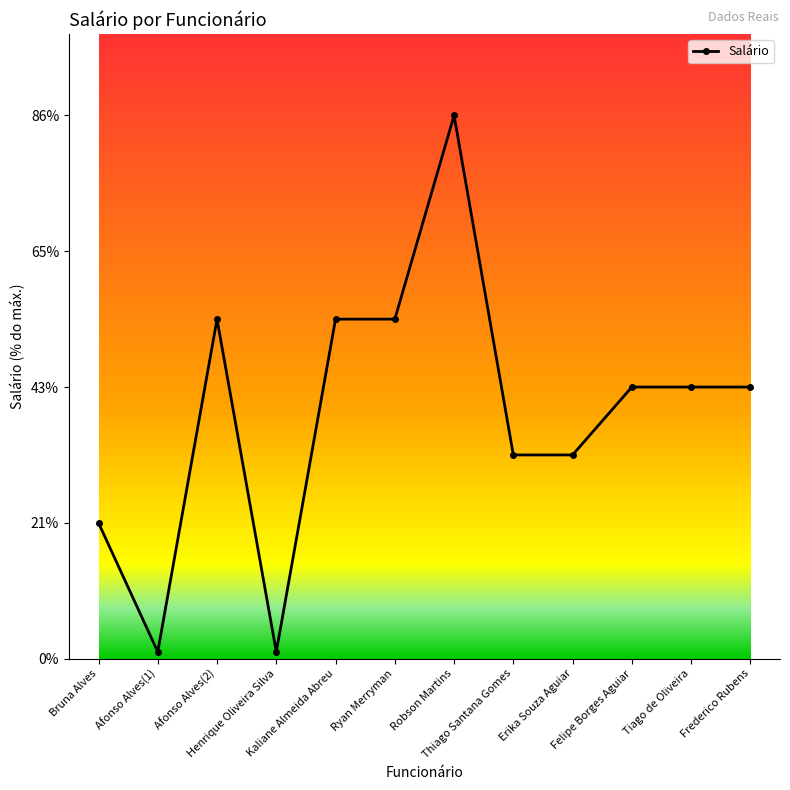

How many interior local valleys (lower than both neighbors) does the data have?

2